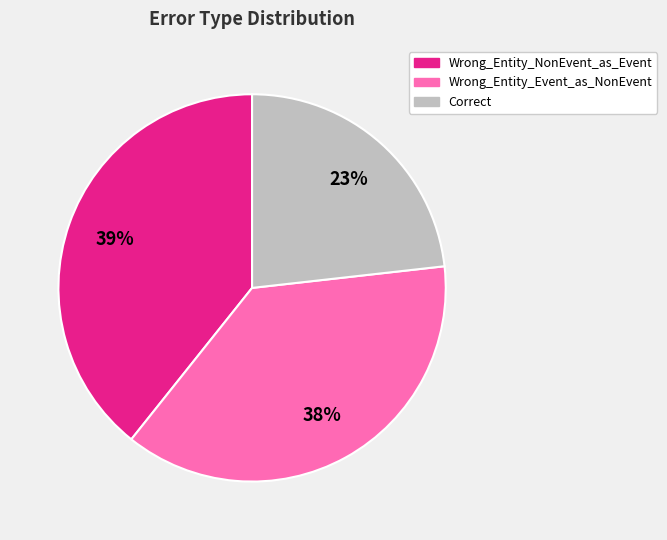

The Correct slice represents 17% of the pie. True or false?

False